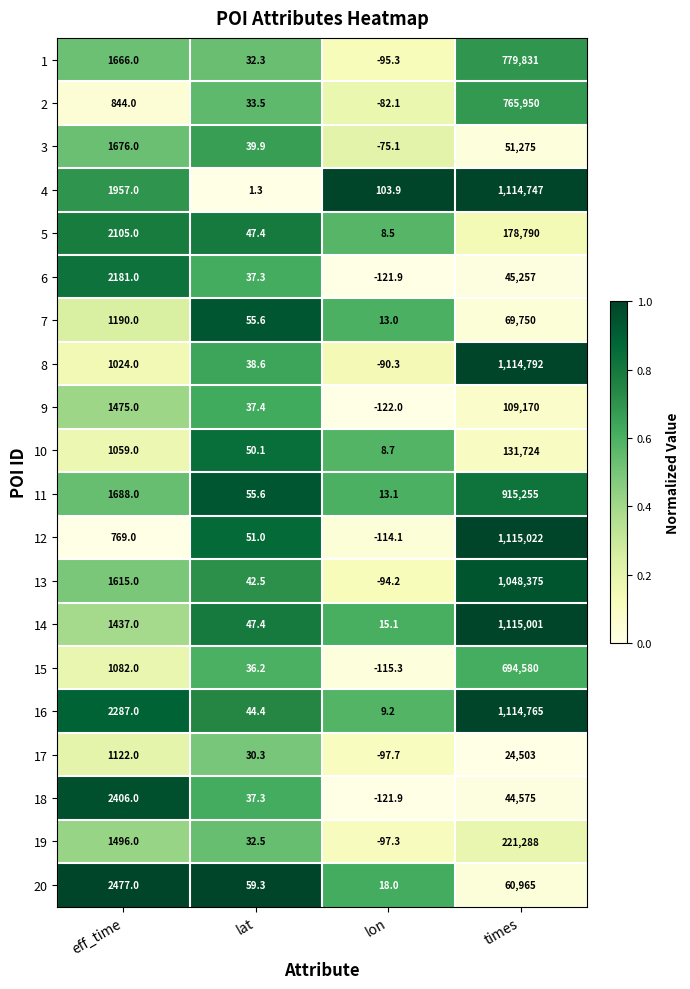

How many distinct data groups are displayed?

20